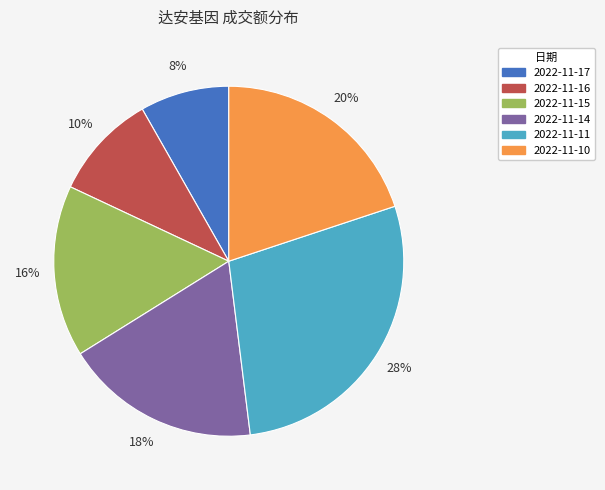

Does 2022-11-17 account for over 50% of the chart?

No